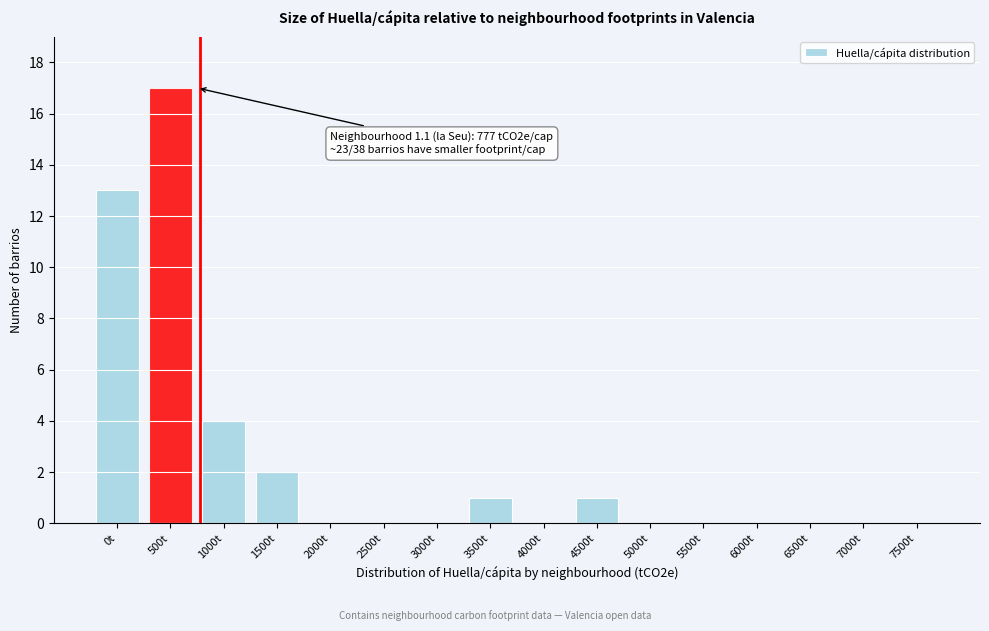

Reading left to right, transcribe all the data shown in this chart.

0t=13	500t=17	1000t=4	1500t=2	2000t=0	2500t=0	3000t=0	3500t=1	4000t=0	4500t=1	5000t=0	5500t=0	6000t=0	6500t=0	7000t=0	7500t=0